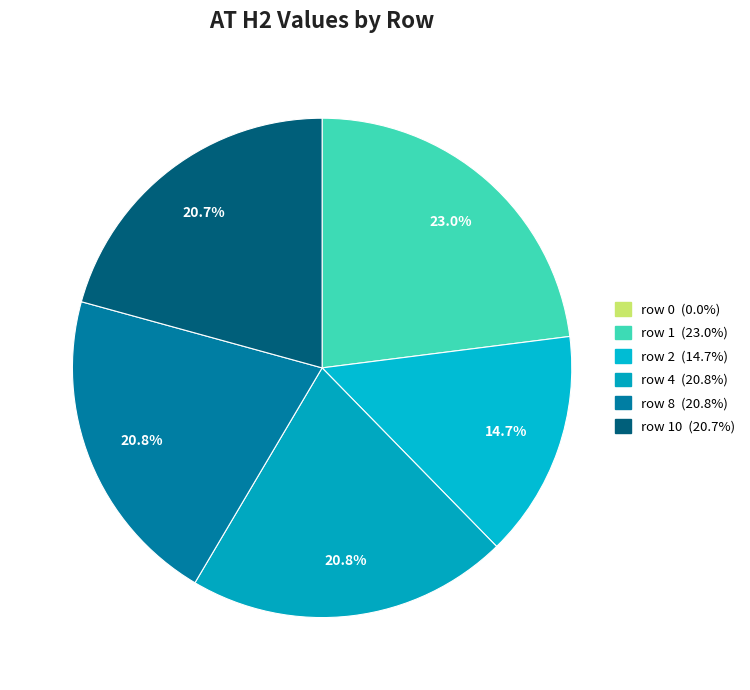

Is there a majority slice in this chart?

No